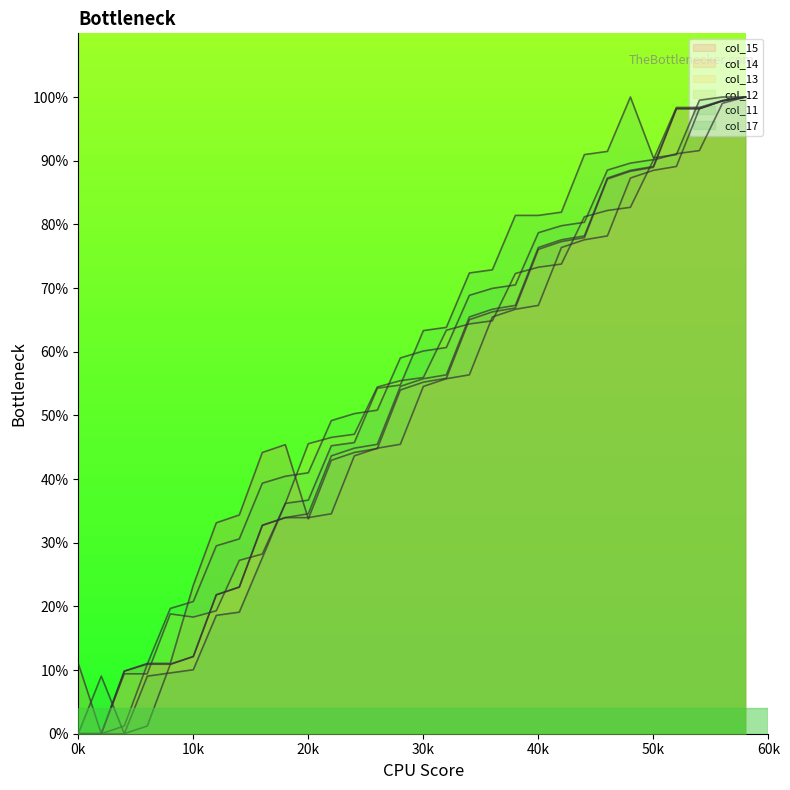

True or false: col_14 and col_12 cross at least once.

False